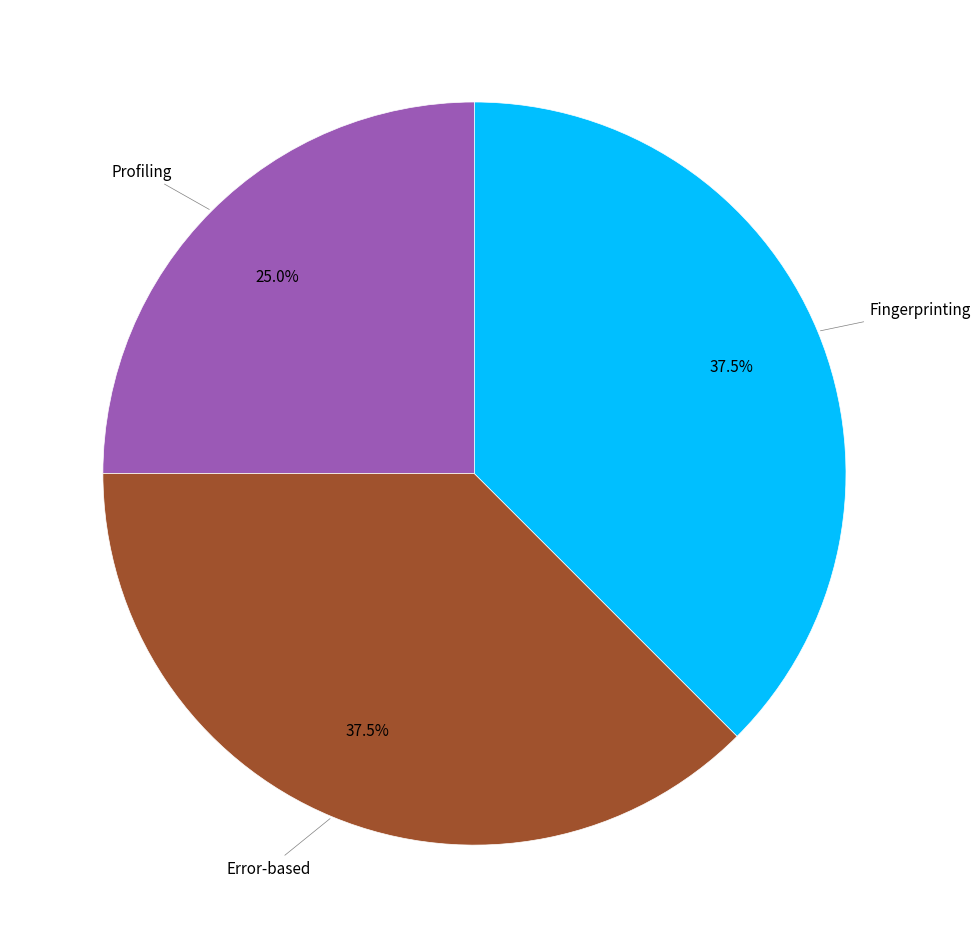

Does any single category account for the majority?

No